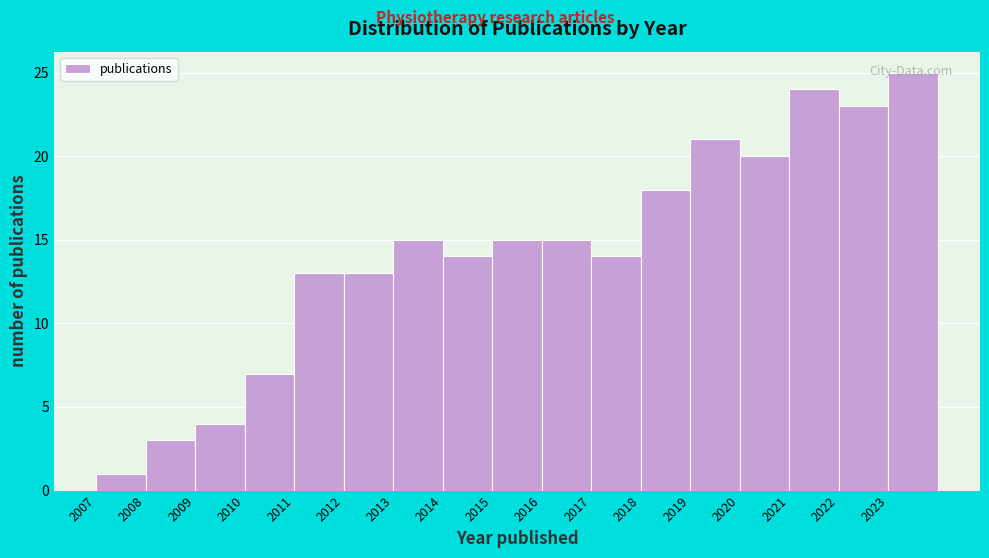

What is the height of the bar covering 2013 to 2014 on the x-axis? The values are not printed on the chart, so give them approximately, as read against the axis.

15